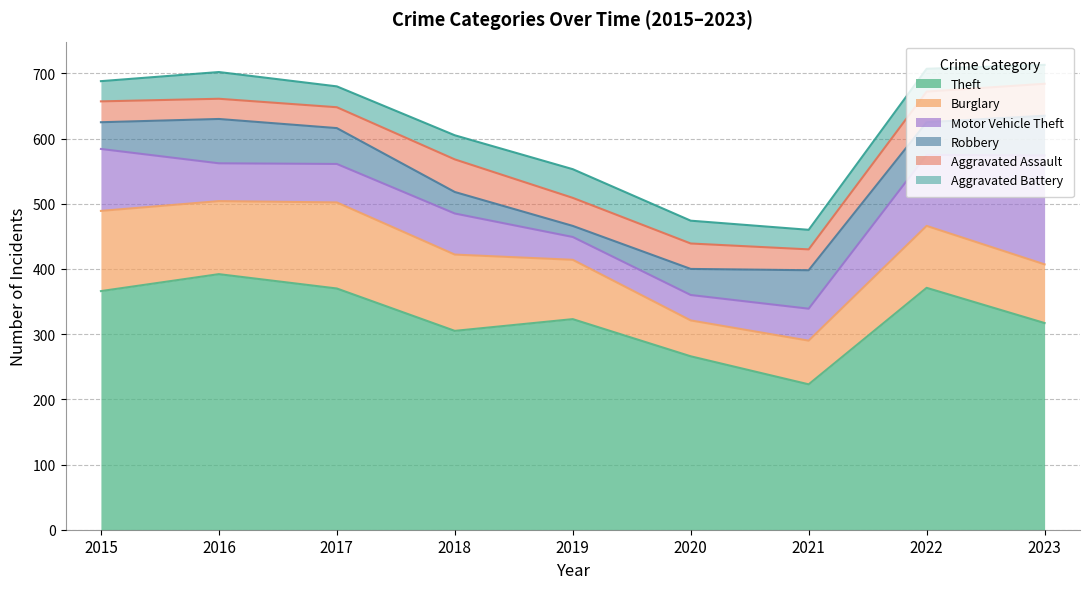

Reading left to right, transcribe all the data shown in this chart.

Theft: 366	392	370	305	323	266	223	371	317
Burglary: 123	112	132	117	91	55	67	95	90
Motor Vehicle Theft: 95	58	59	63	35	39	49	109	167
Robbery: 41	68	55	33	17	40	59	50	61
Aggravated Assault: 32	31	32	50	43	39	32	47	49
Aggravated Battery: 31	41	32	37	44	35	30	35	29